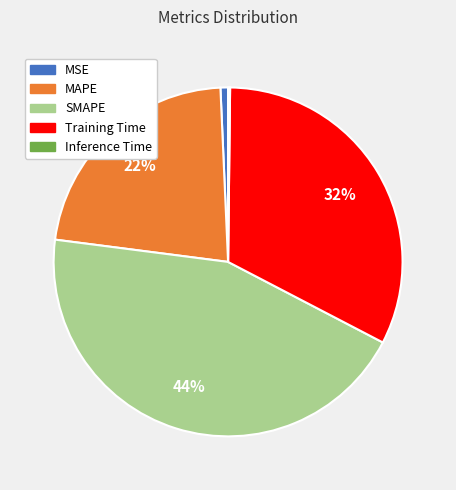

The SMAPE slice represents 31% of the pie. True or false?

False